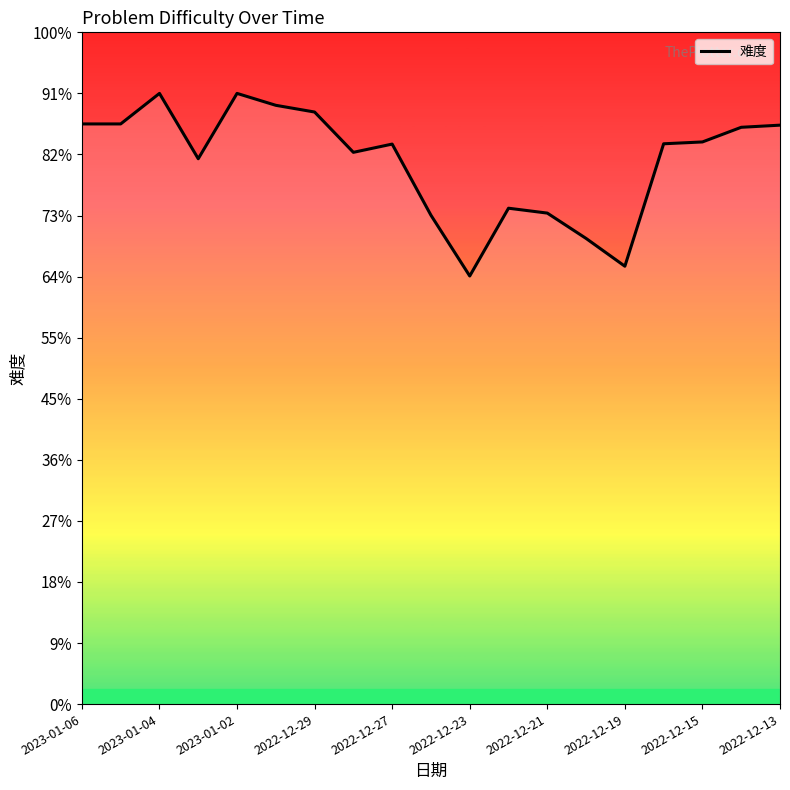

Does the chart display data point markers on the line(s)?

No